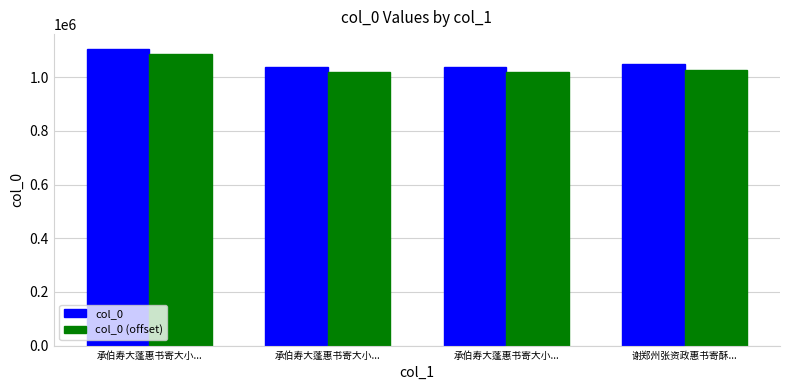

Reading left to right, what are all the values shown in this chart?

col_0: 1105213	1038289	1038290	1048227
col_0 (offset): 1085213	1018289	1018290	1028227